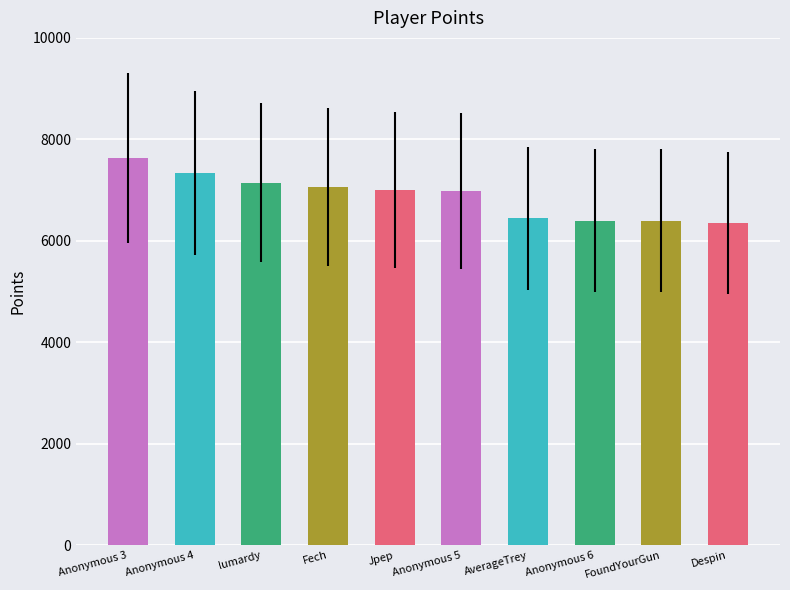

What is the label of the 5th bar from the right?

Anonymous 5